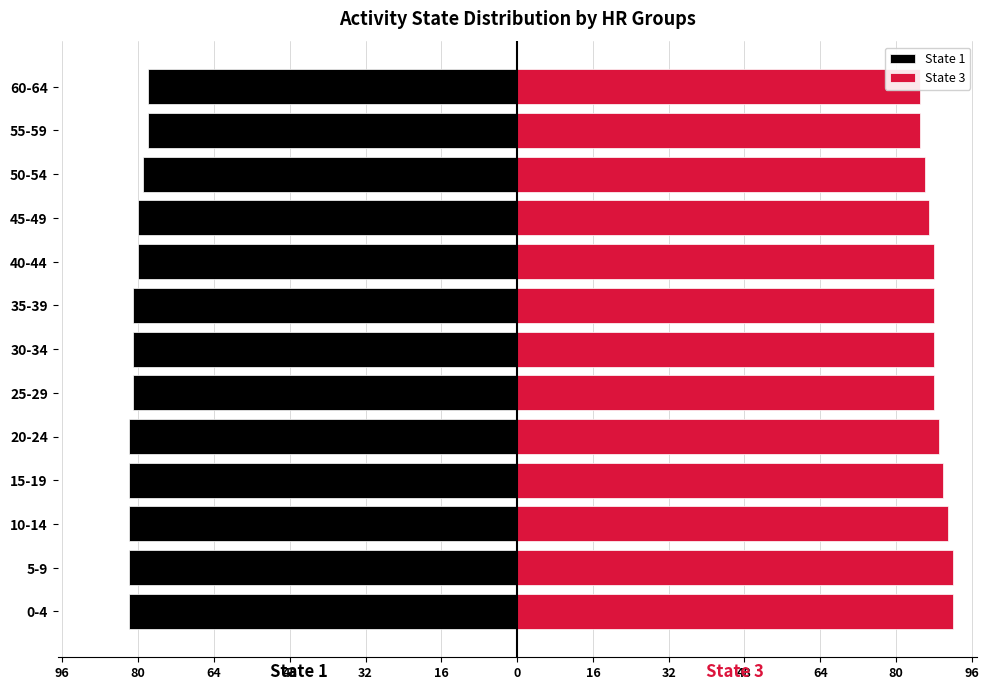

Rank the series by their average value, from lowest to highest.

State 1, State 3